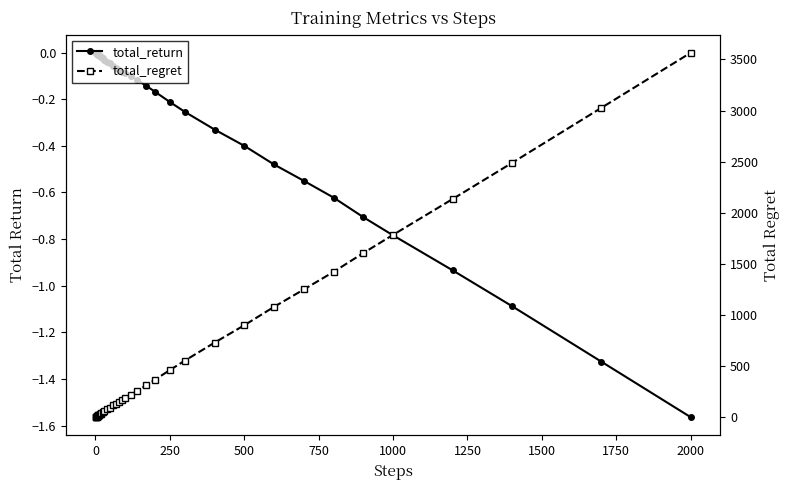

What is the value of the total_return point at the 23rd from the left?

-0.1